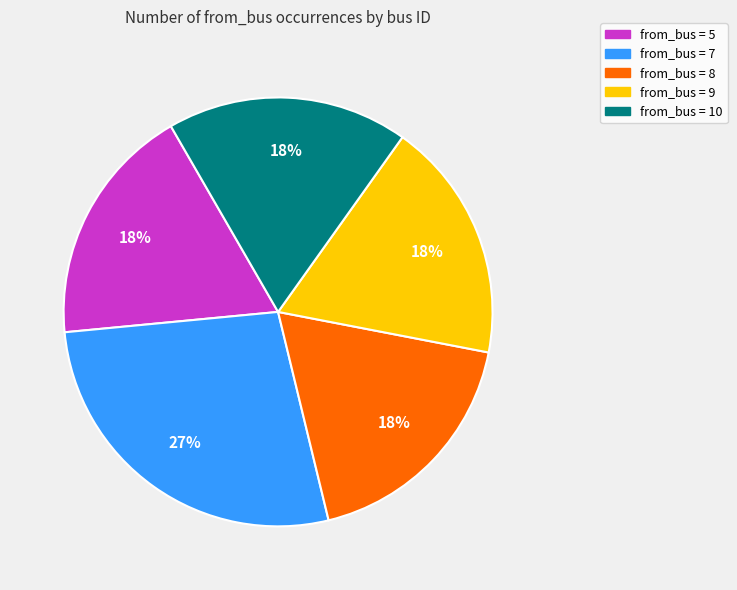

To the nearest percent, what is the difference between the largest and smallest slice percentages?

9%